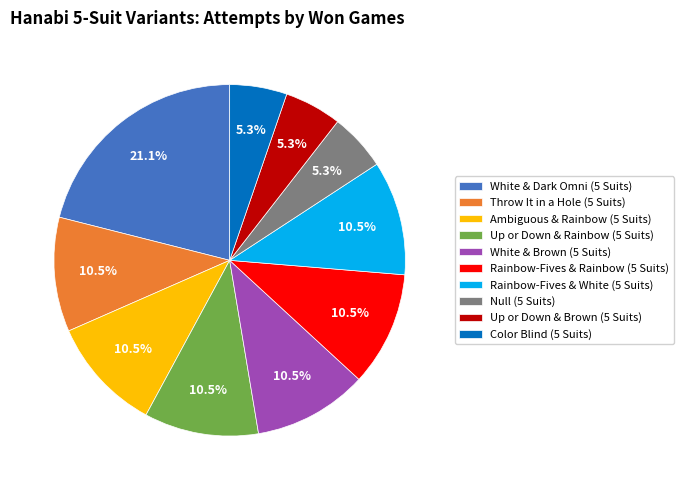

Count the number of slices in the pie.

10